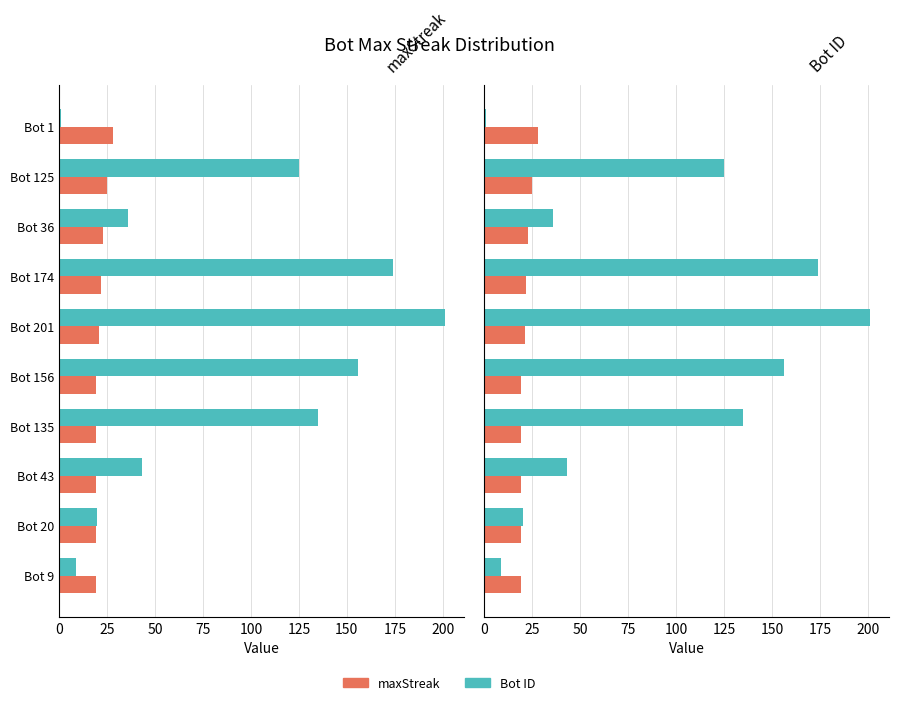

Reading left to right, transcribe all the data shown in this chart.

maxStreak: 28	25	23	22	21	19	19	19	19	19
Bot ID: 1	125	36	174	201	156	135	43	20	9